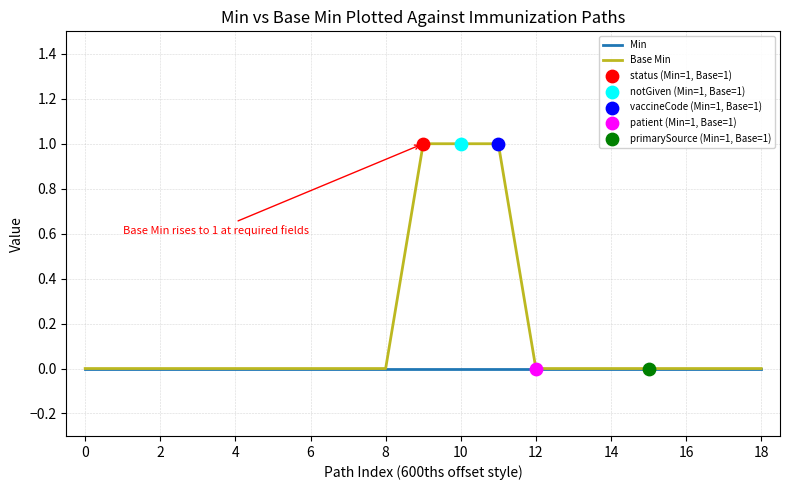

Which series has the widest spread of values?

Base Min